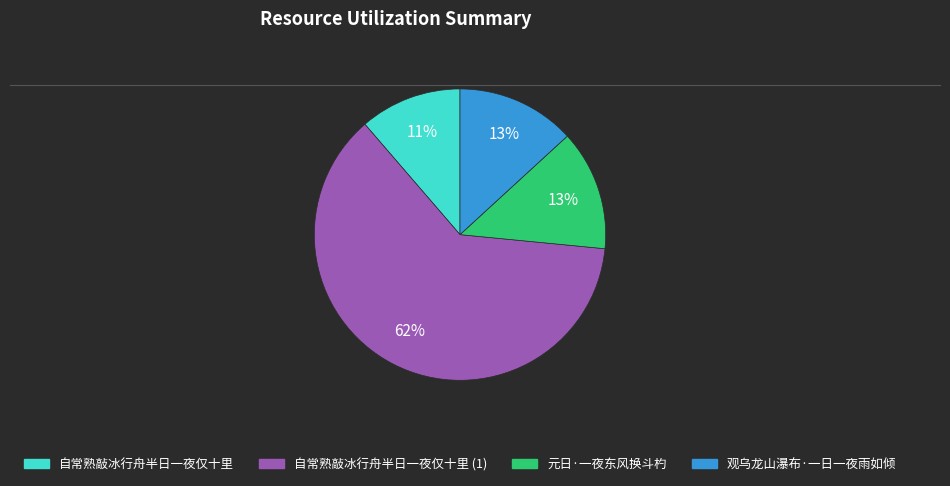

Is there a majority slice in this chart?

Yes